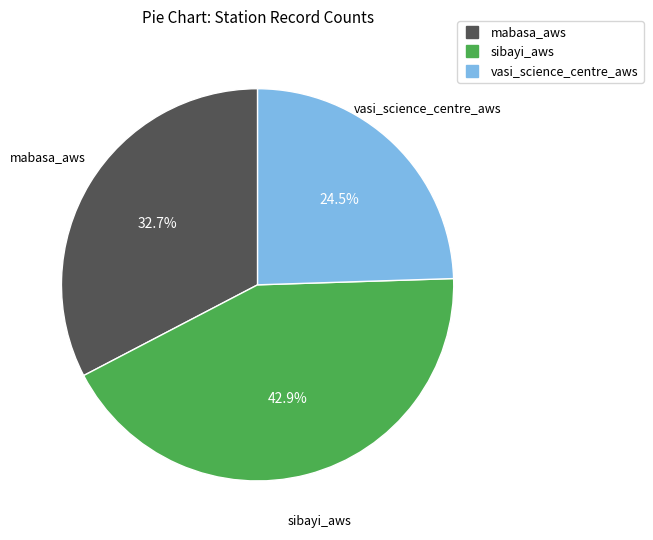

What portion of the pie excludes mabasa_aws?

67.3%